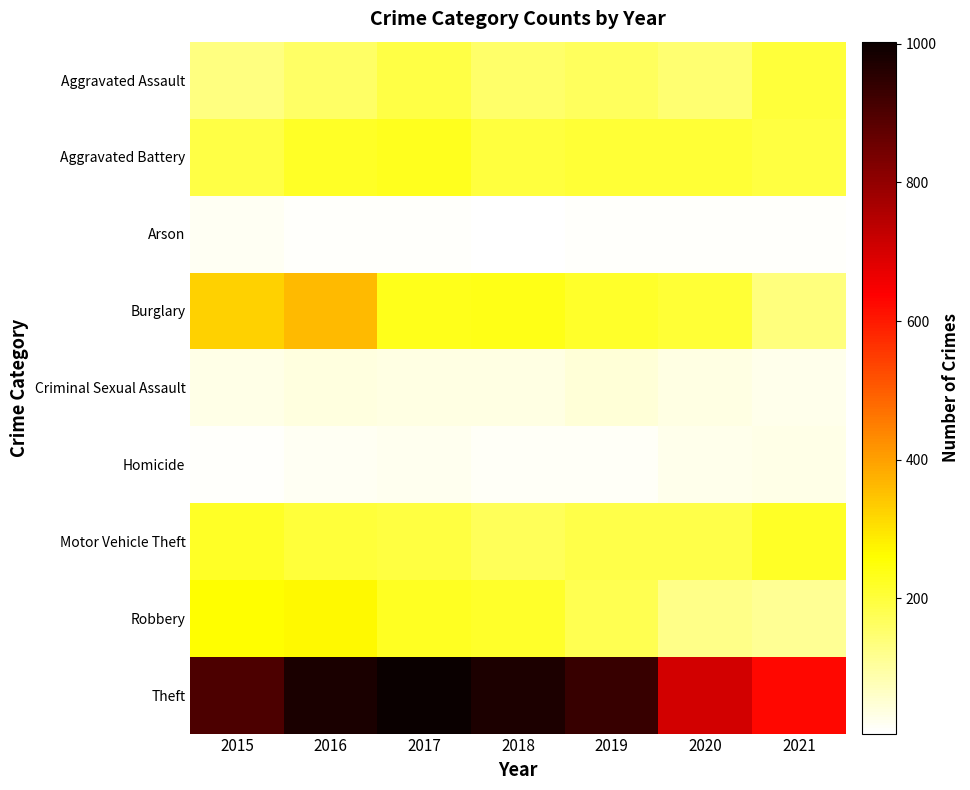

Is the value of Criminal Sexual Assault at 2015 greater than the value of Homicide at 2017?

Yes